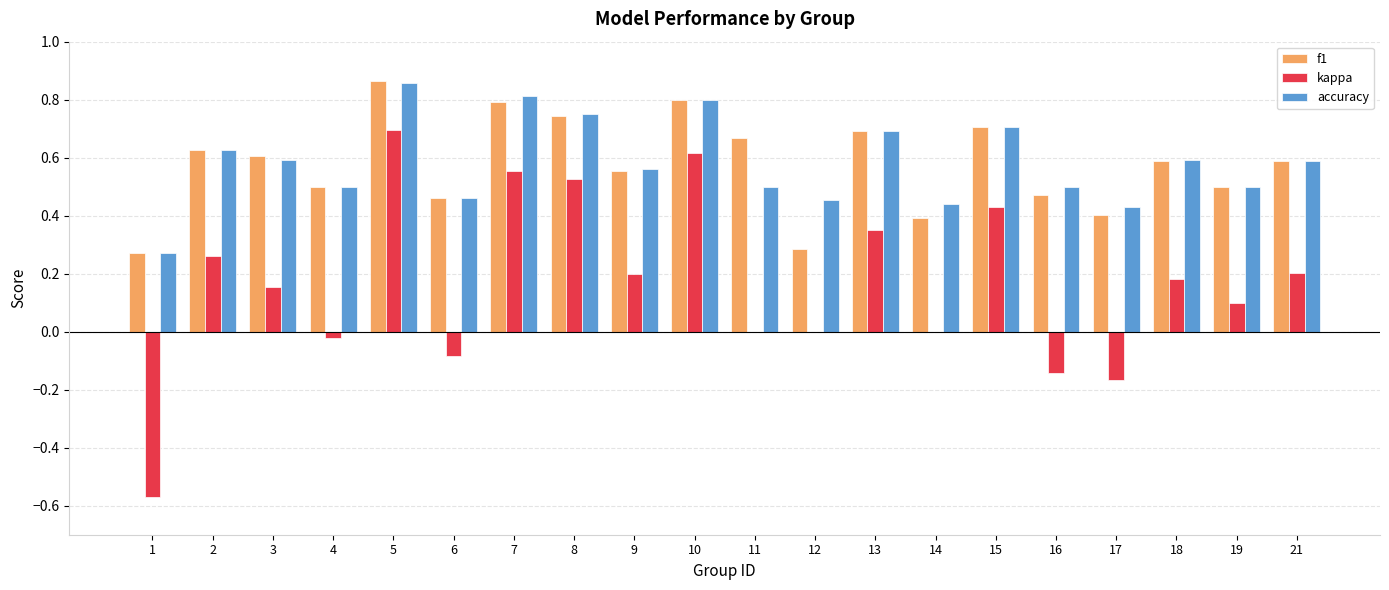

How many categories are shown in the chart?

20